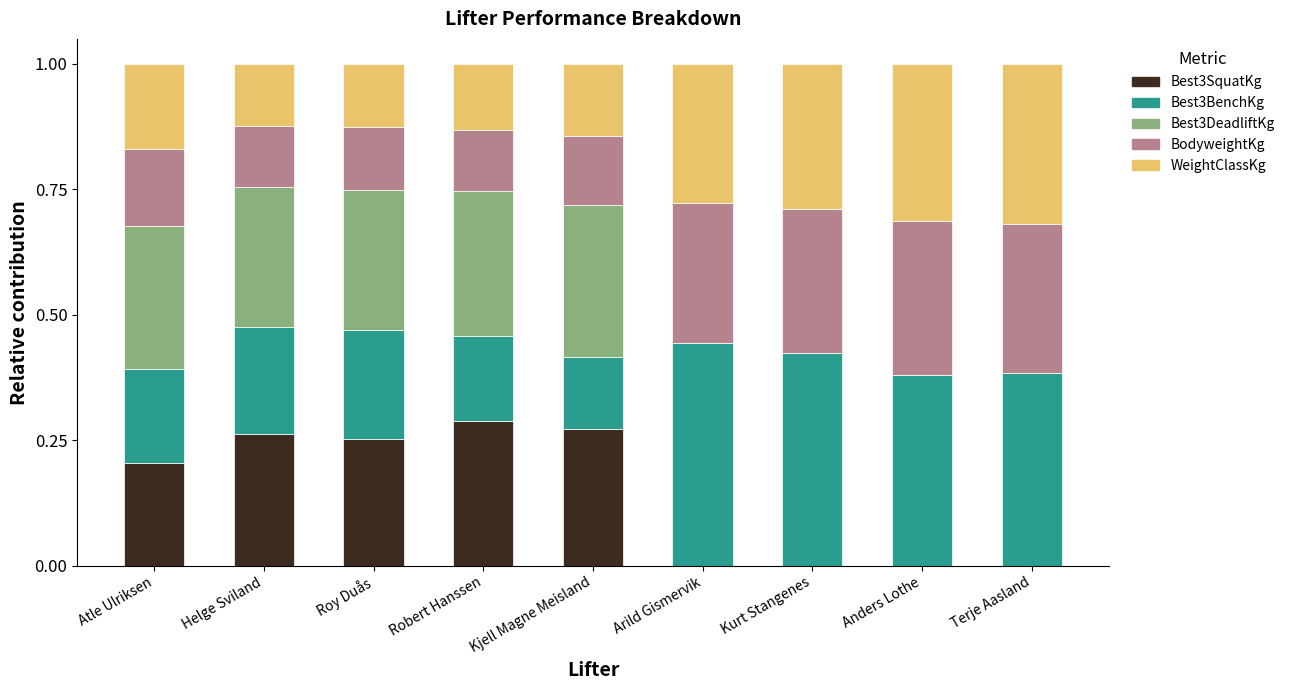

The value of Best3SquatKg at Roy Duås is 0.4. True or false?

False